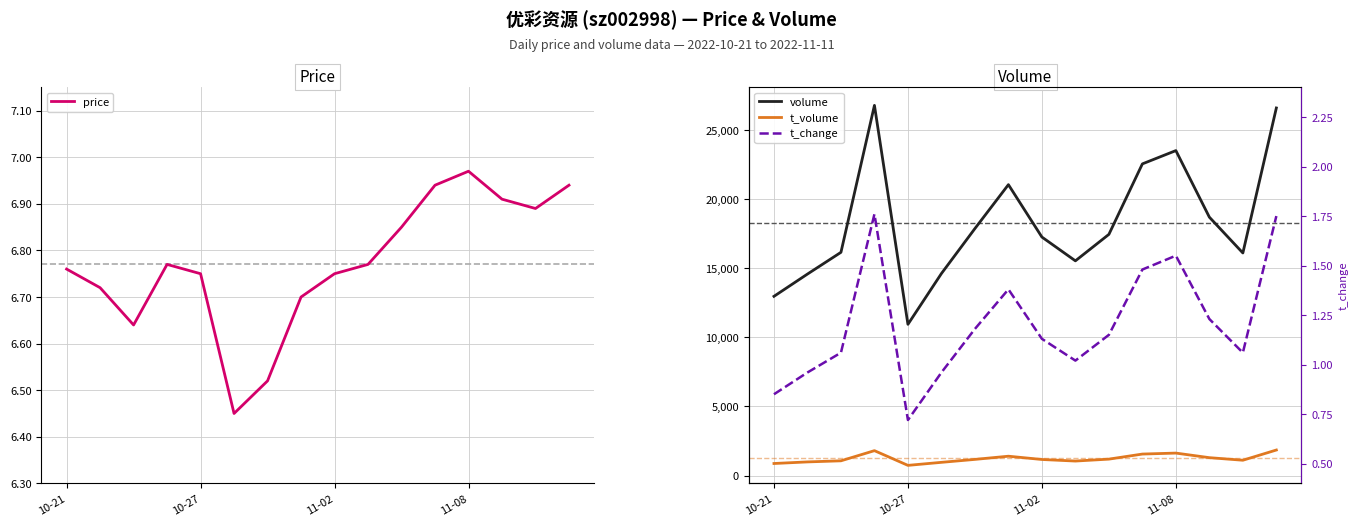

Is it true that t_change equals 0.7 at 10?

False